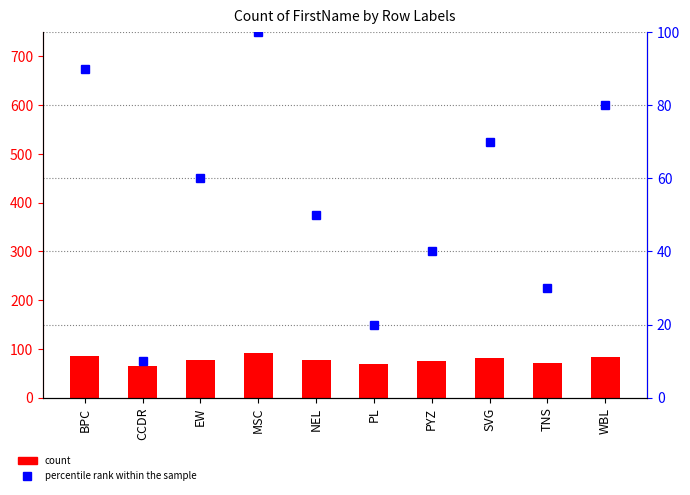

List the series in order of their peak value, highest first.

percentile rank within the sample, count